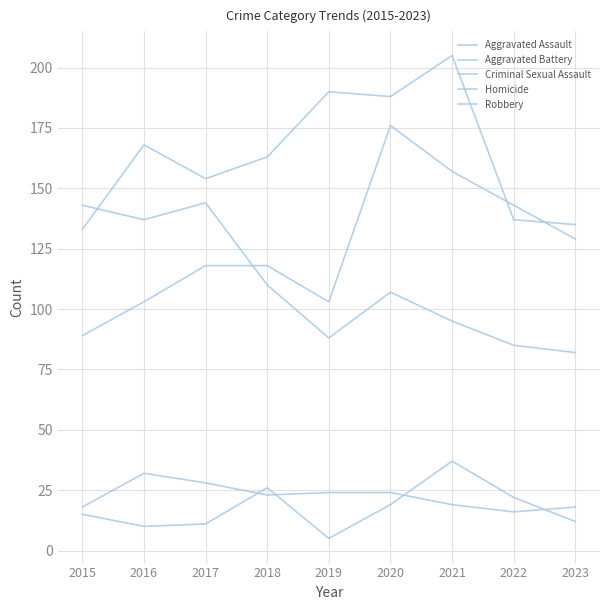

At which category does the chart reach its minimum across all series?

2019